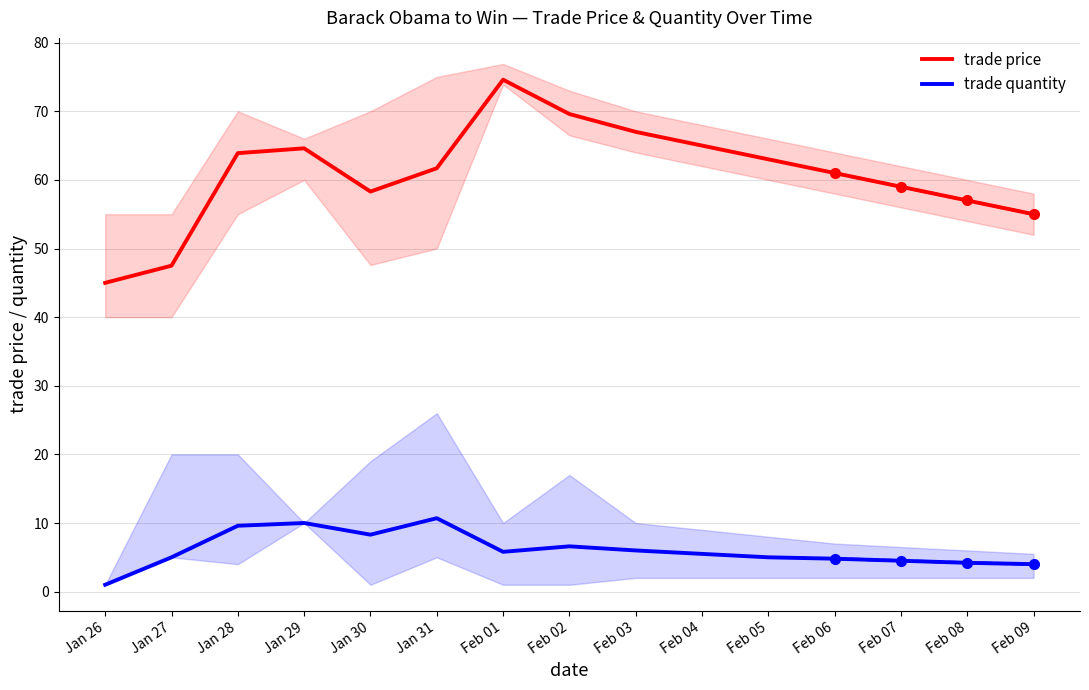

The value of trade price at Feb 01 is 74.6. True or false?

True